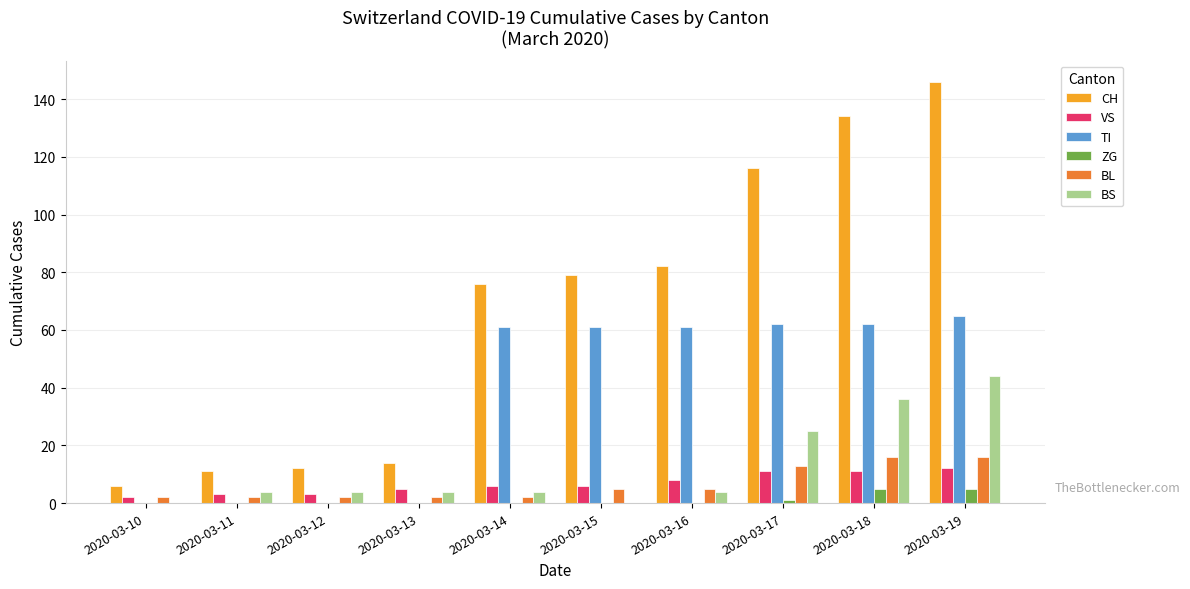

What is the spread (max minus min) of values at 2020-03-14?

76